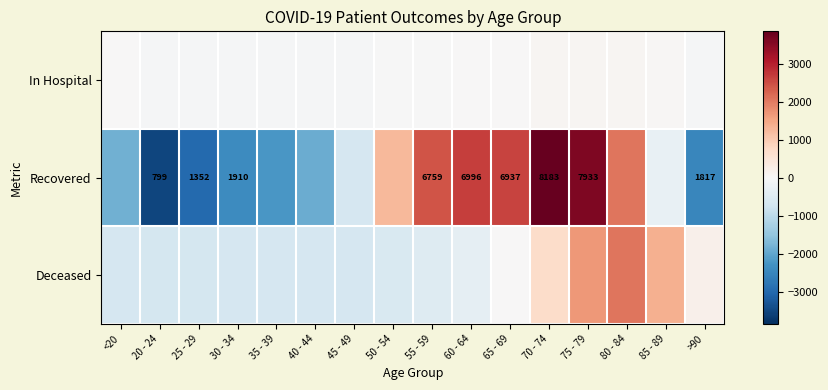

At which label does Recovered first exceed -293?

50 - 54